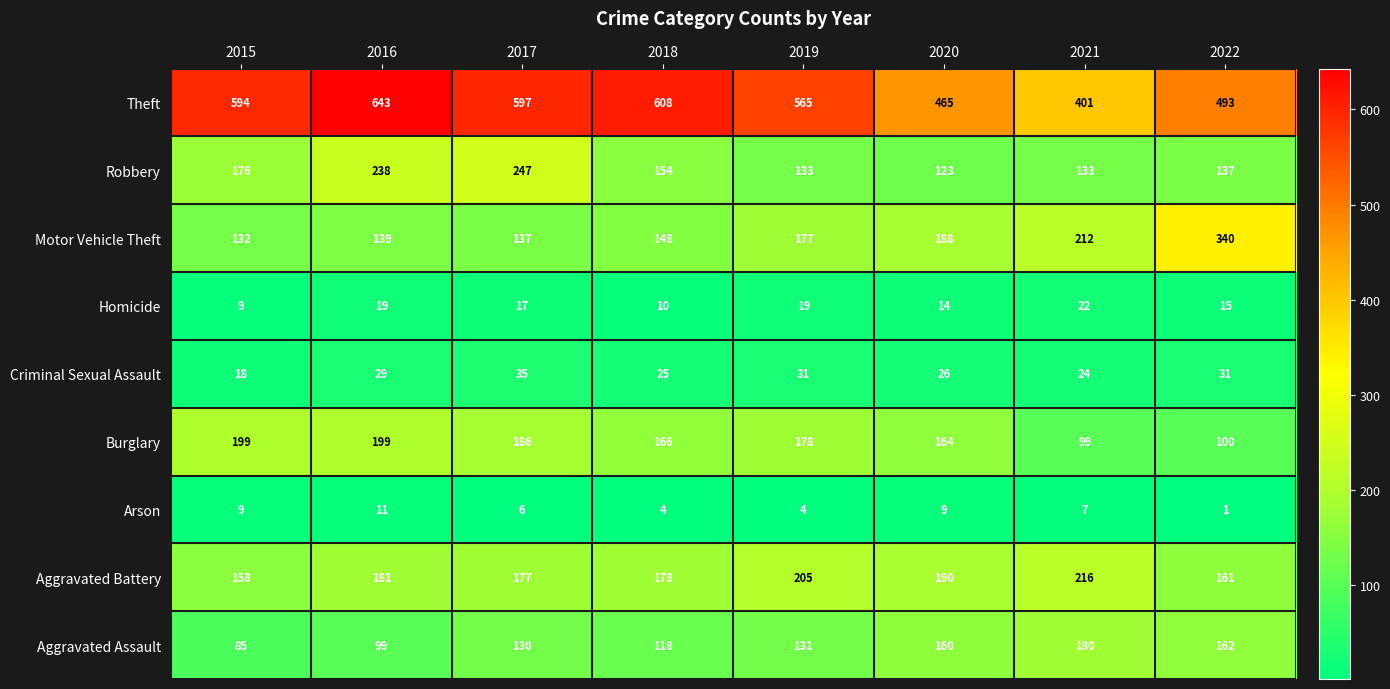

What is the approximate value of Criminal Sexual Assault at 2020?

26